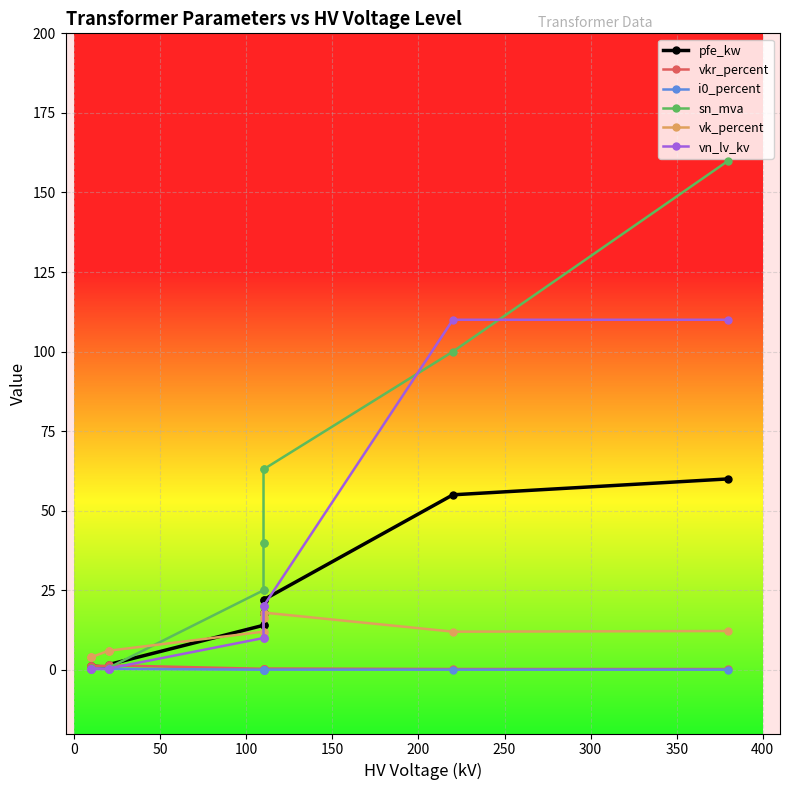

In i0_percent, how many points are higher than both neighbors (excluding endpoints)?

1